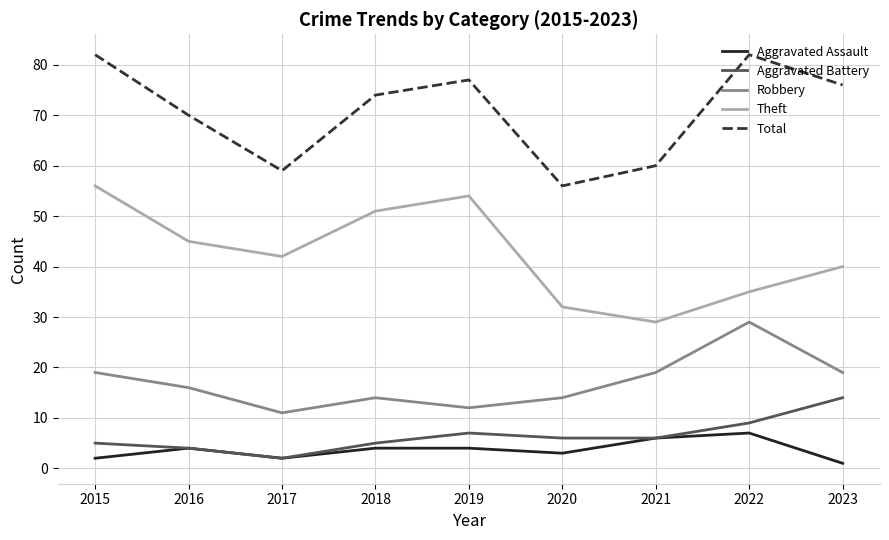

Where does the Theft series first go above 42?

2015